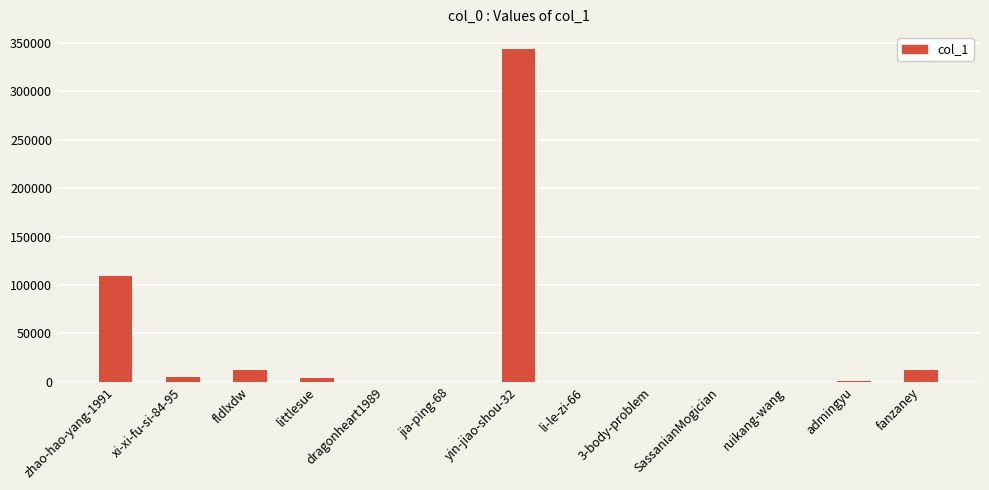

How many categories are shown in the chart?

13